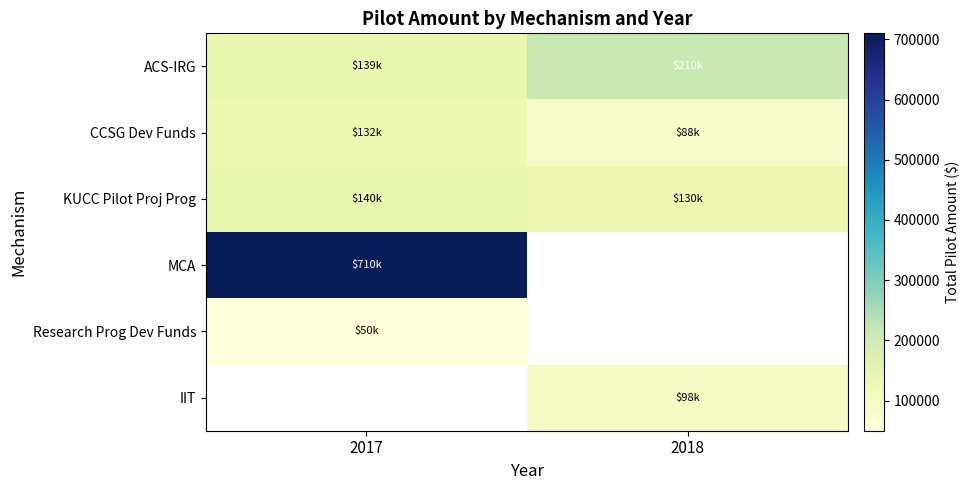

What is the sum of the CCSG Dev Funds values at 2018 and 2017?

219626.0